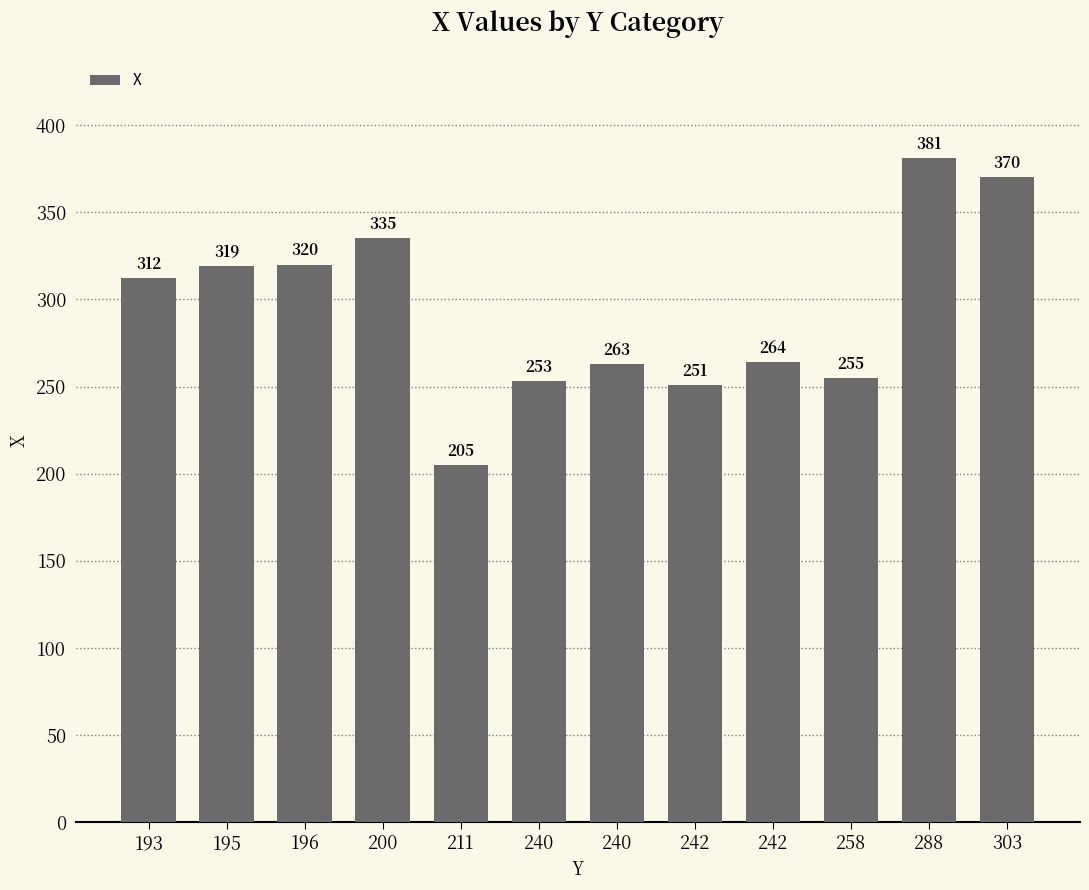

What is the sum of the values at 196 and 240?

573